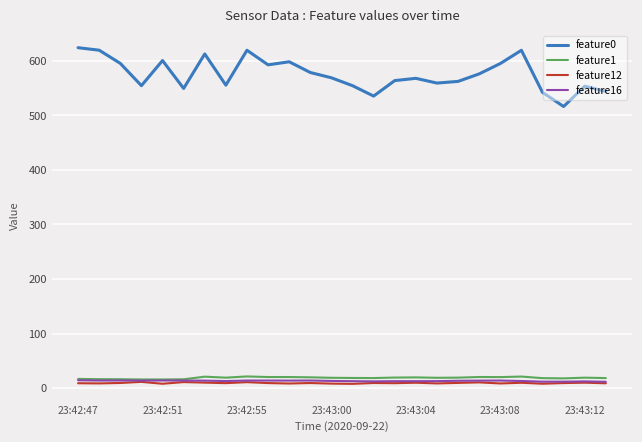

What is the lowest value of the feature0 series?

516.2